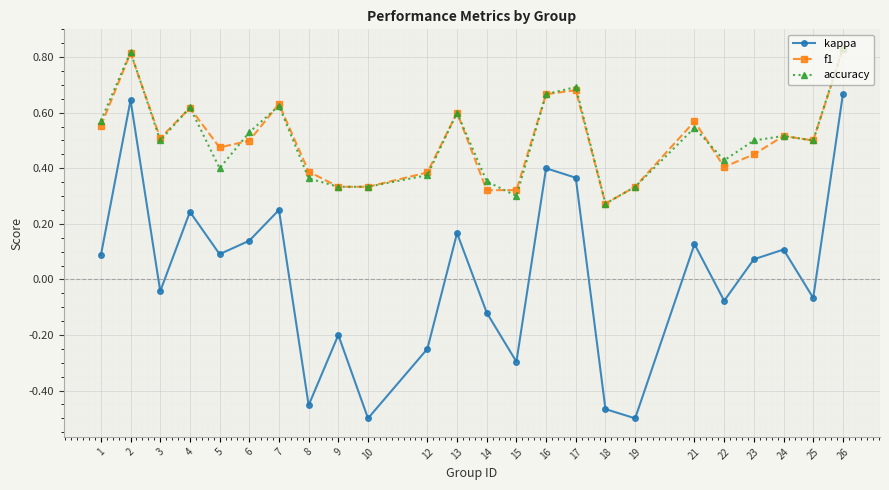

How many f1 values are between 0 and 1?

24